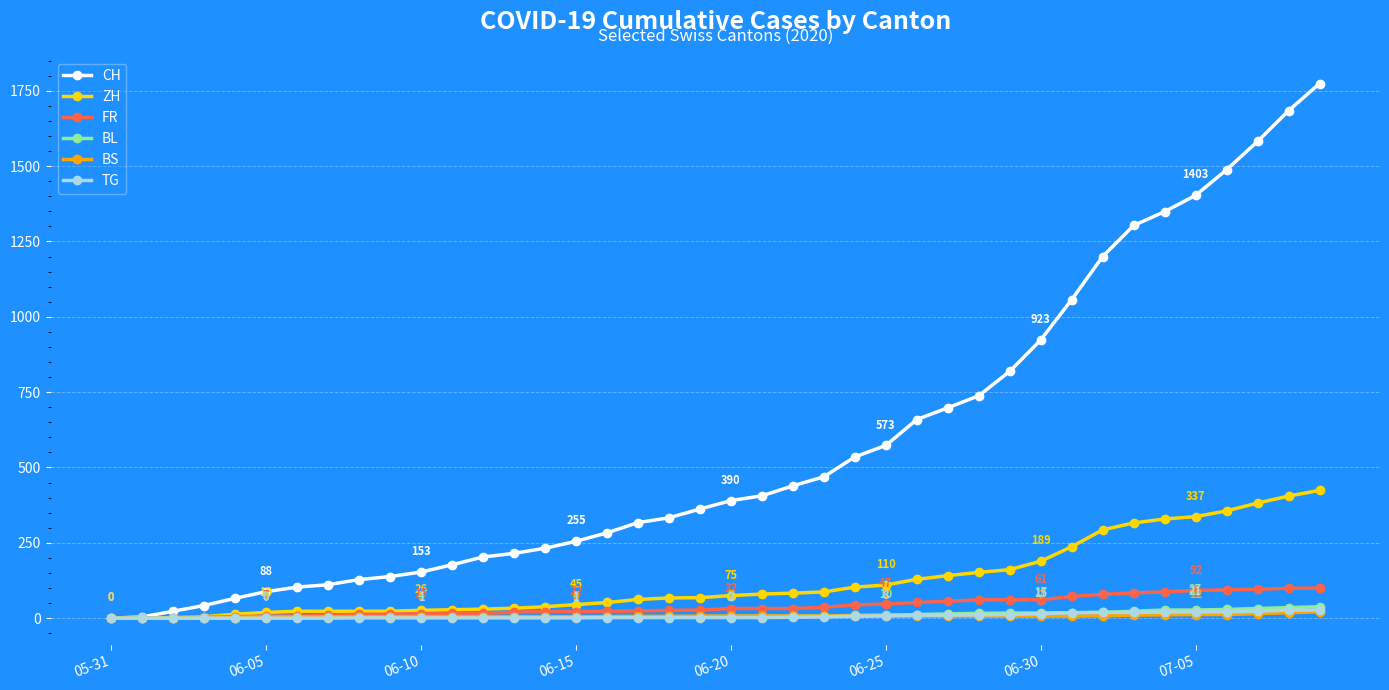

Which series has the widest spread of values?

CH